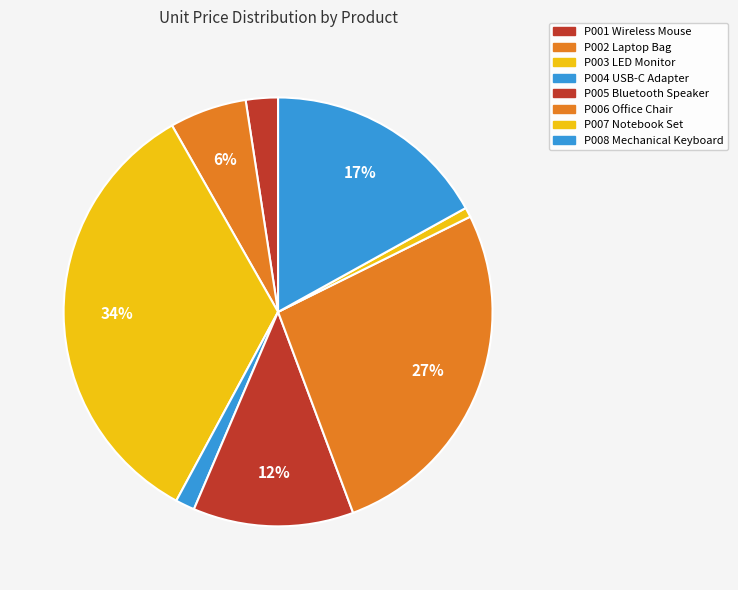

Rank the categories by value from lowest to highest.

P007 Notebook Set, P004 USB-C Adapter, P001 Wireless Mouse, P002 Laptop Bag, P005 Bluetooth Speaker, P008 Mechanical Keyboard, P006 Office Chair, P003 LED Monitor